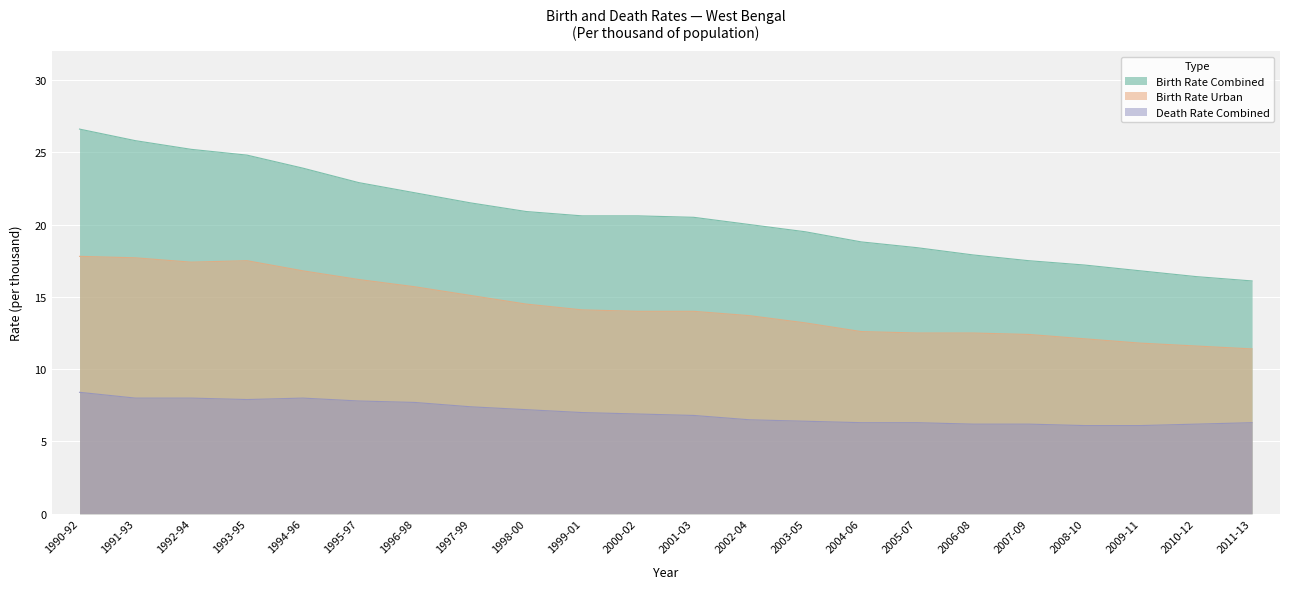

What is the maximum value for Birth Rate Urban?

17.8